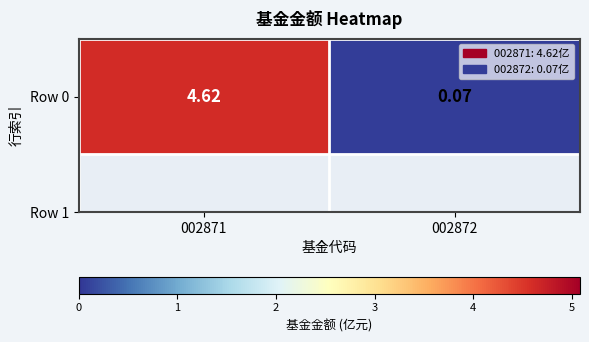

Where does the data first go above 4?

002871